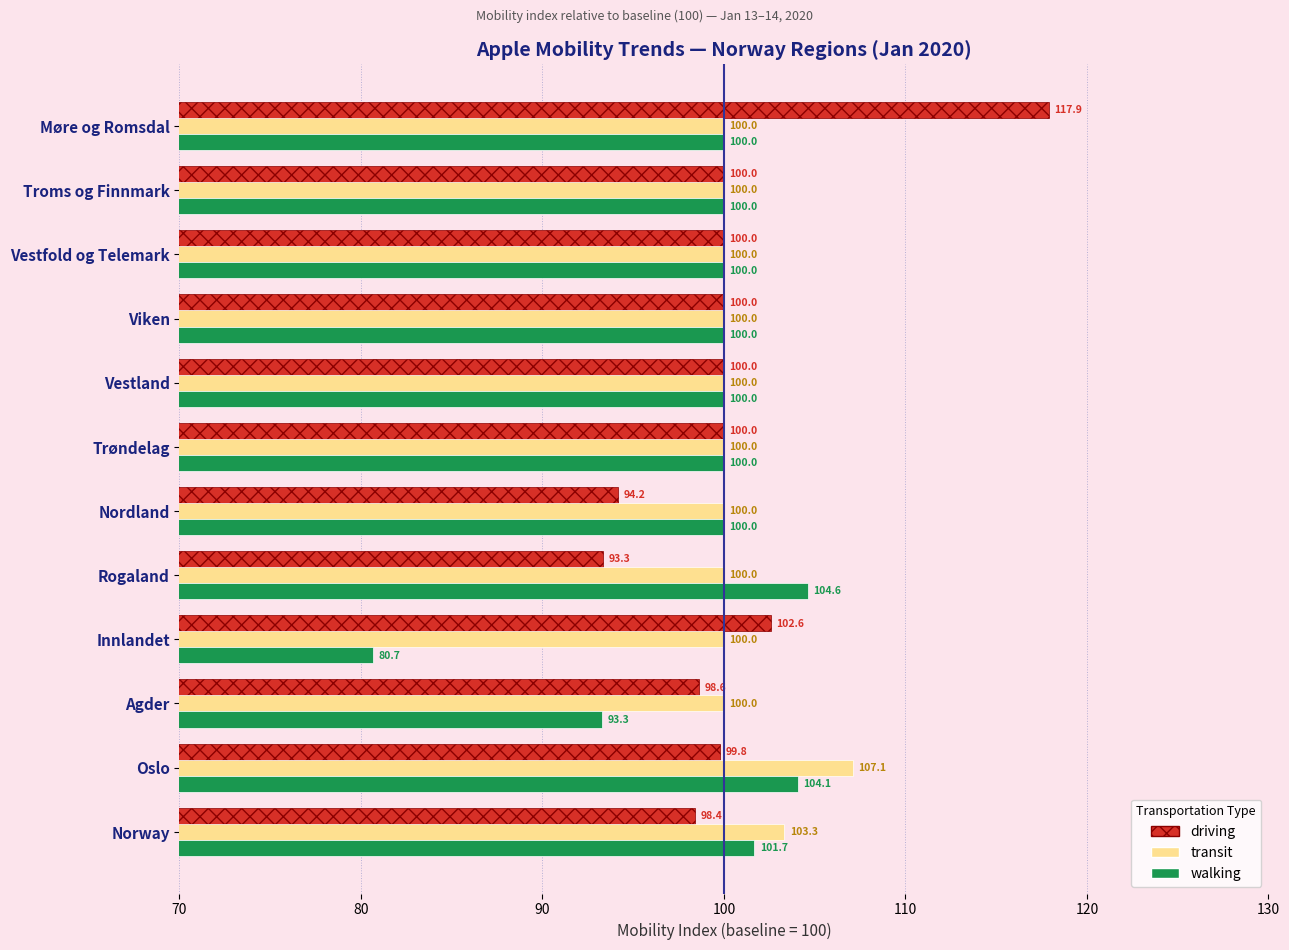

List the series in order of their peak value, lowest first.

walking, transit, driving